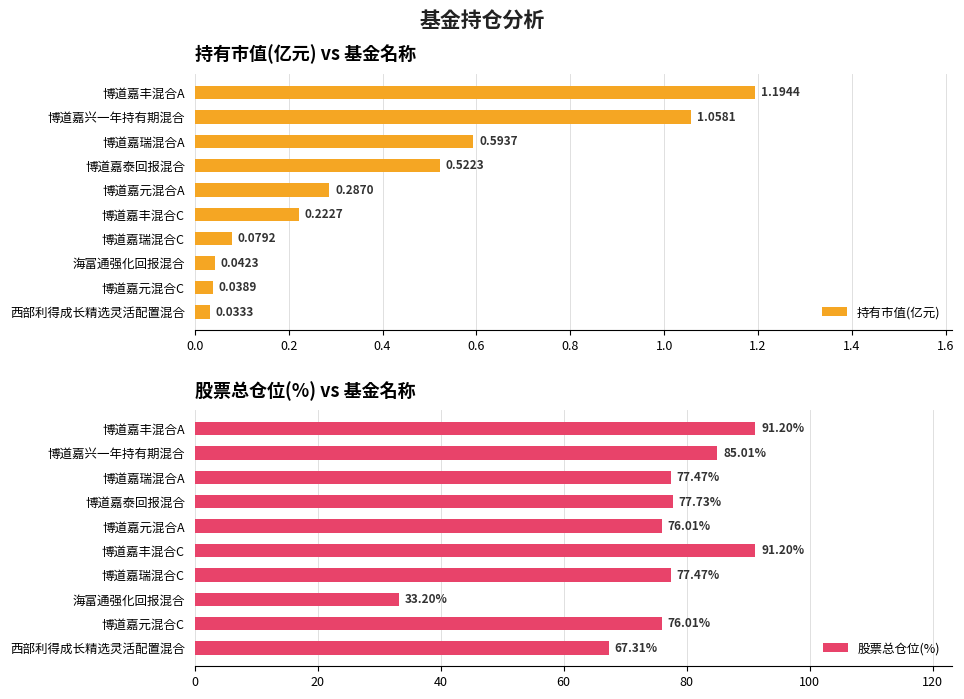

Where is 持有市值(亿元) nearest to the value 0?

西部利得成长精选灵活配置混合